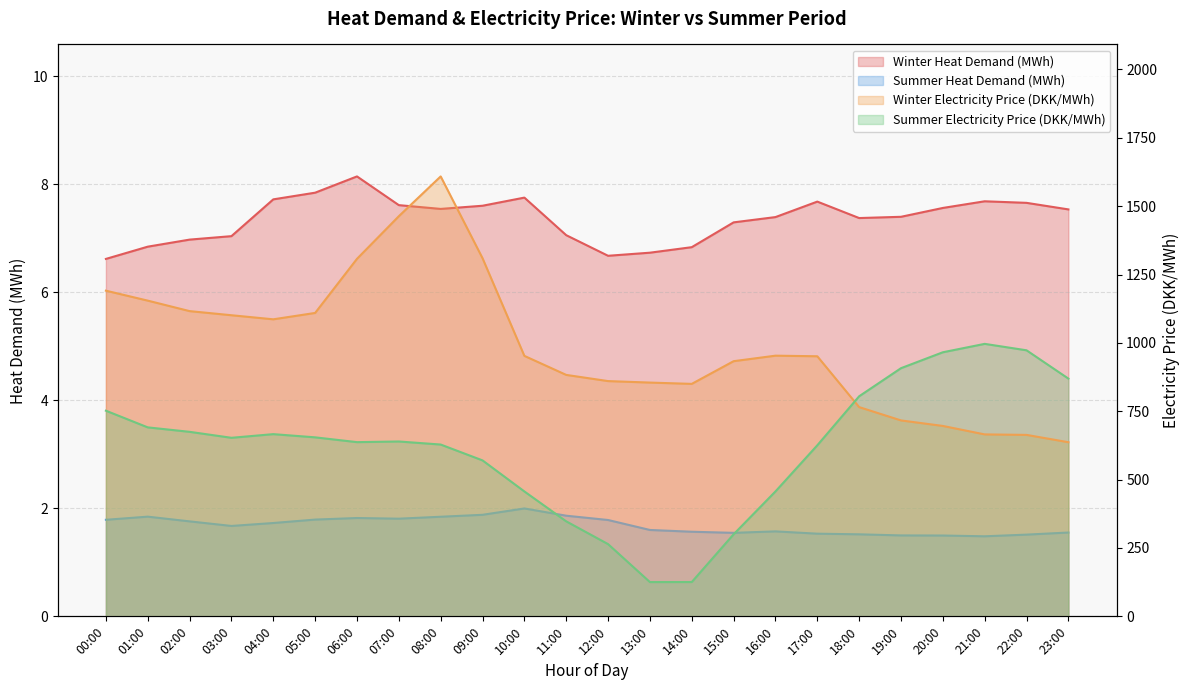

What are all the series names shown in the legend?

Winter Heat Demand (MWh), Summer Heat Demand (MWh), Winter Electricity Price (DKK/MWh), Summer Electricity Price (DKK/MWh)